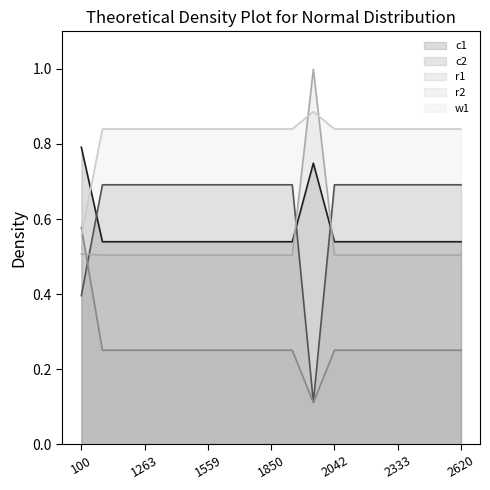

Where do c1 and w1 first cross each other?

100 and 1068